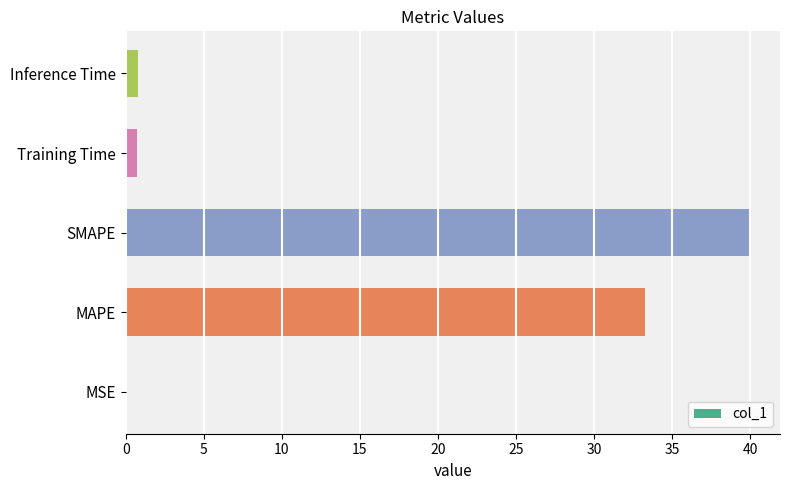

What is the sum of all values?

74.7